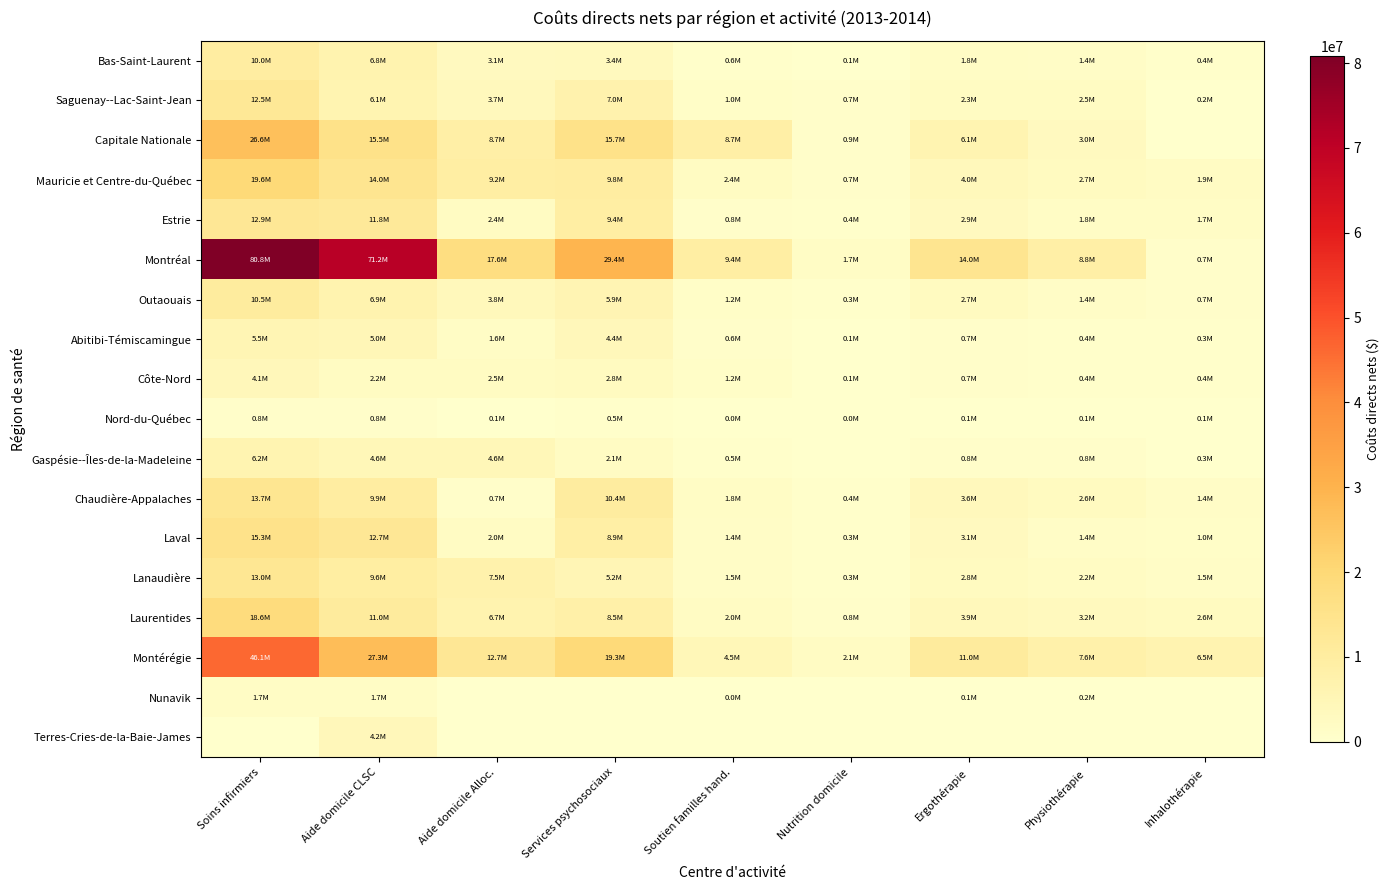

Reading left to right, list all the values displayed in this chart.

Bas-Saint-Laurent: Soins infirmiers=9986969	Aide domicile CLSC=6782982	Aide domicile Alloc.=3062230	Services psychosociaux=3381406	Soutien familles hand.=551816	Nutrition domicile=59024	Ergothérapie=1810717	Physiothérapie=1414345	Inhalothérapie=369374
Saguenay--Lac-Saint-Jean: Soins infirmiers=12501605	Aide domicile CLSC=6085185	Aide domicile Alloc.=3744869	Services psychosociaux=7029215	Soutien familles hand.=992260	Nutrition domicile=718326	Ergothérapie=2316423	Physiothérapie=2503284	Inhalothérapie=194973
Capitale Nationale: Soins infirmiers=26575065	Aide domicile CLSC=15489198	Aide domicile Alloc.=8727874	Services psychosociaux=15738476	Soutien familles hand.=8668002	Nutrition domicile=886979	Ergothérapie=6067648	Physiothérapie=3009750	Inhalothérapie=0
Mauricie et Centre-du-Québec: Soins infirmiers=19637910	Aide domicile CLSC=14013082	Aide domicile Alloc.=9244488	Services psychosociaux=9793027	Soutien familles hand.=2414421	Nutrition domicile=699002	Ergothérapie=3980009	Physiothérapie=2737936	Inhalothérapie=1942914
Estrie: Soins infirmiers=12931824	Aide domicile CLSC=11788662	Aide domicile Alloc.=2394293	Services psychosociaux=9387600	Soutien familles hand.=823318	Nutrition domicile=443162	Ergothérapie=2887712	Physiothérapie=1816509	Inhalothérapie=1722060
Montréal: Soins infirmiers=80801636	Aide domicile CLSC=71185460	Aide domicile Alloc.=17604197	Services psychosociaux=29441396	Soutien familles hand.=9448217	Nutrition domicile=1669846	Ergothérapie=13985284	Physiothérapie=8835268	Inhalothérapie=679921
Outaouais: Soins infirmiers=10455304	Aide domicile CLSC=6858460	Aide domicile Alloc.=3838024	Services psychosociaux=5860762	Soutien familles hand.=1168783	Nutrition domicile=317966	Ergothérapie=2725281	Physiothérapie=1394363	Inhalothérapie=668435
Abitibi-Témiscamingue: Soins infirmiers=5490699	Aide domicile CLSC=5043592	Aide domicile Alloc.=1611471	Services psychosociaux=4385581	Soutien familles hand.=634229	Nutrition domicile=75538	Ergothérapie=677014	Physiothérapie=363017	Inhalothérapie=339029
Côte-Nord: Soins infirmiers=4137610	Aide domicile CLSC=2230942	Aide domicile Alloc.=2499158	Services psychosociaux=2758111	Soutien familles hand.=1159986	Nutrition domicile=140452	Ergothérapie=653675	Physiothérapie=351383	Inhalothérapie=351976
Nord-du-Québec: Soins infirmiers=846783	Aide domicile CLSC=816632	Aide domicile Alloc.=137942	Services psychosociaux=457944	Soutien familles hand.=44331	Nutrition domicile=6433	Ergothérapie=114529	Physiothérapie=75884	Inhalothérapie=58062
Gaspésie--Îles-de-la-Madeleine: Soins infirmiers=6204904	Aide domicile CLSC=4610437	Aide domicile Alloc.=4579908	Services psychosociaux=2092551	Soutien familles hand.=481140	Nutrition domicile=0	Ergothérapie=845514	Physiothérapie=782701	Inhalothérapie=282009
Chaudière-Appalaches: Soins infirmiers=13664265	Aide domicile CLSC=9867376	Aide domicile Alloc.=729787	Services psychosociaux=10392658	Soutien familles hand.=1776457	Nutrition domicile=441870	Ergothérapie=3643921	Physiothérapie=2632782	Inhalothérapie=1356731
Laval: Soins infirmiers=15281239	Aide domicile CLSC=12653619	Aide domicile Alloc.=2031749	Services psychosociaux=8930606	Soutien familles hand.=1387209	Nutrition domicile=335395	Ergothérapie=3092803	Physiothérapie=1354954	Inhalothérapie=984538
Lanaudière: Soins infirmiers=12981660	Aide domicile CLSC=9555972	Aide domicile Alloc.=7540644	Services psychosociaux=5185116	Soutien familles hand.=1463624	Nutrition domicile=326245	Ergothérapie=2819623	Physiothérapie=2166734	Inhalothérapie=1497763
Laurentides: Soins infirmiers=18599868	Aide domicile CLSC=11026934	Aide domicile Alloc.=6706741	Services psychosociaux=8476529	Soutien familles hand.=1991434	Nutrition domicile=831342	Ergothérapie=3915768	Physiothérapie=3197777	Inhalothérapie=2570777
Montérégie: Soins infirmiers=46145956	Aide domicile CLSC=27285779	Aide domicile Alloc.=12723185	Services psychosociaux=19341246	Soutien familles hand.=4537197	Nutrition domicile=2082512	Ergothérapie=11042966	Physiothérapie=7637559	Inhalothérapie=6543390
Nunavik: Soins infirmiers=1661405	Aide domicile CLSC=1668399	Aide domicile Alloc.=0	Services psychosociaux=0	Soutien familles hand.=44344	Nutrition domicile=0	Ergothérapie=88720	Physiothérapie=168712	Inhalothérapie=0
Terres-Cries-de-la-Baie-James: Soins infirmiers=0	Aide domicile CLSC=4163487	Aide domicile Alloc.=0	Services psychosociaux=0	Soutien familles hand.=0	Nutrition domicile=0	Ergothérapie=0	Physiothérapie=0	Inhalothérapie=0